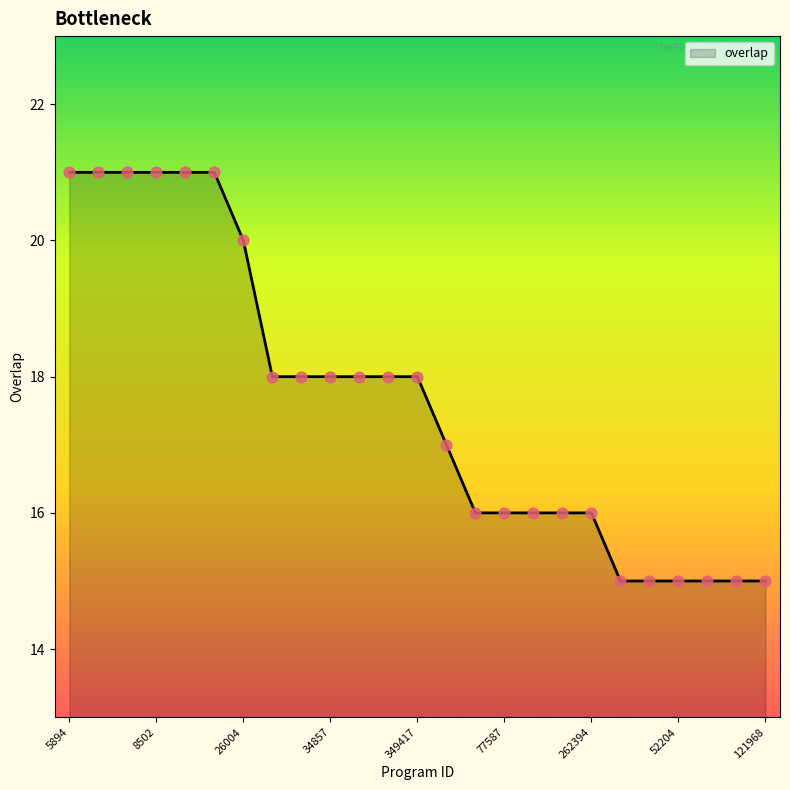

What is the maximum value shown in the chart?

21